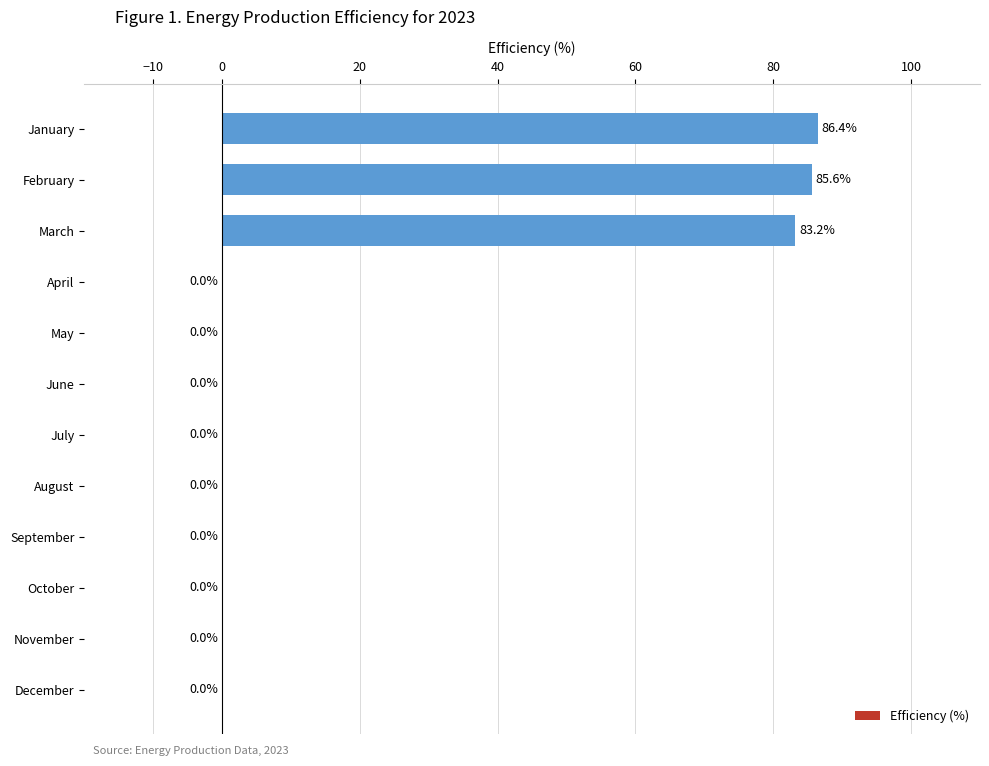

Reading bottom to top, transcribe all the data shown in this chart.

December=0.0	November=0.0	October=0.0	September=0.0	August=0.0	July=0.0	June=0.0	May=0.0	April=0.0	March=83.2	February=85.6	January=86.4